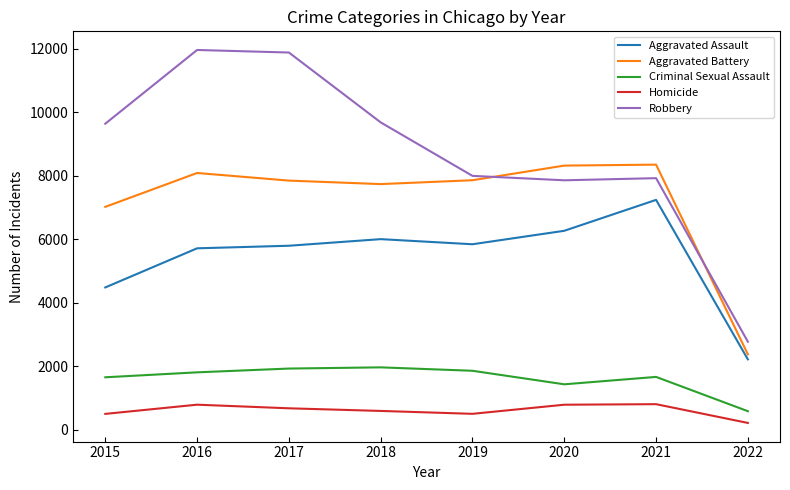

How many categories are shown in the chart?

8